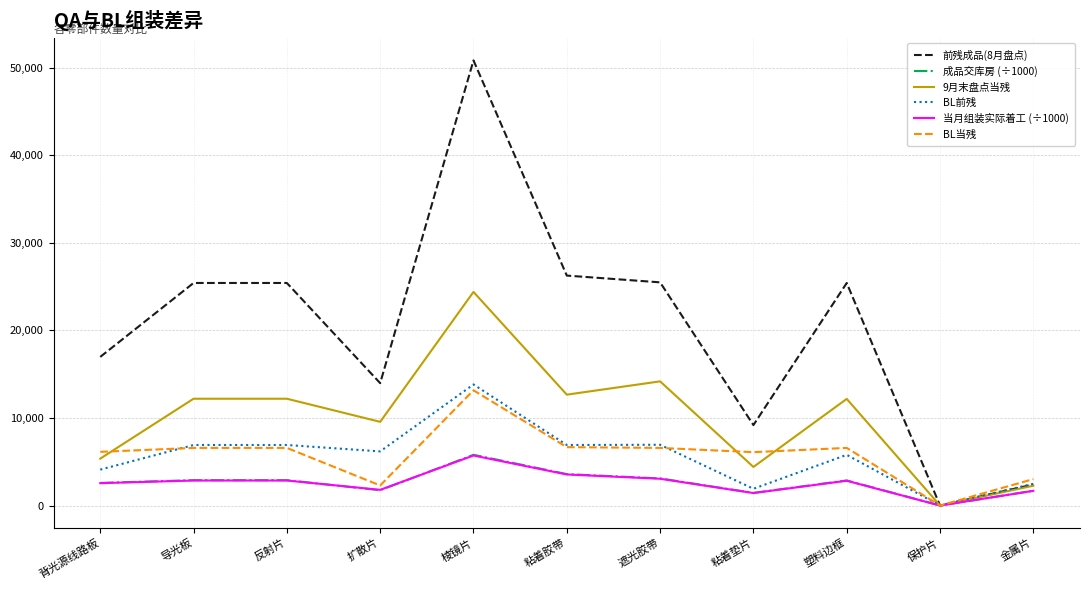

Which category has the highest value in the 成品交库房 (÷1000) series?

棱镜片